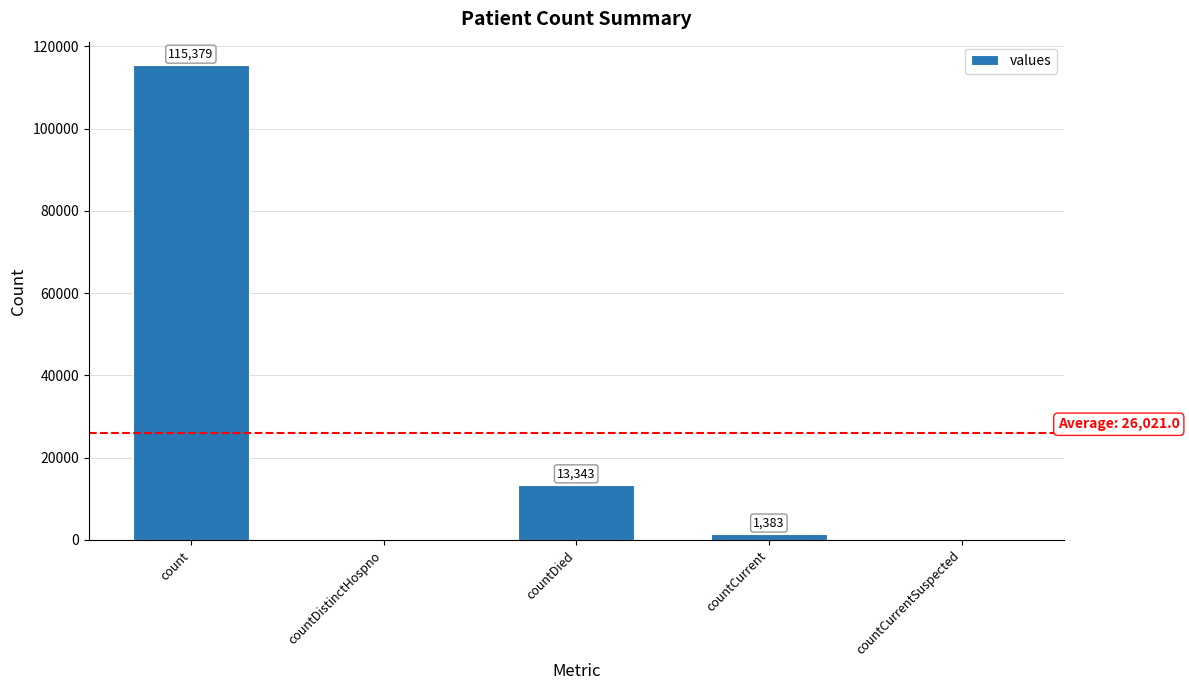

What is the maximum value shown in the chart?

115379